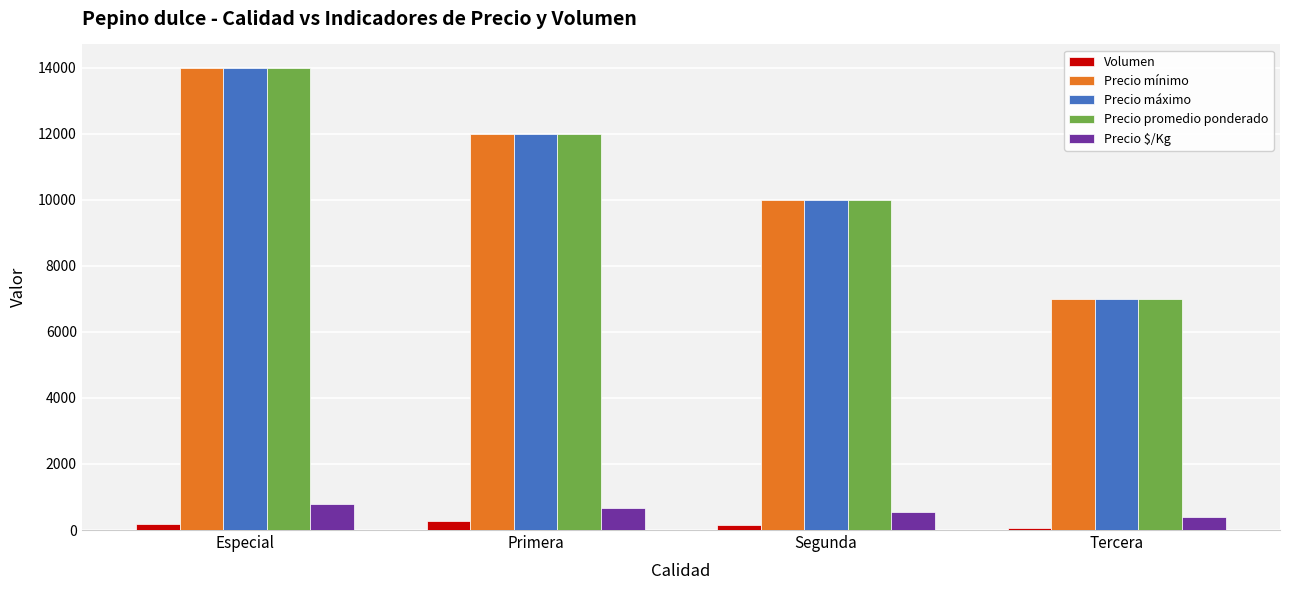

The Precio $/Kg series shows 778 at Especial. True or false?

True